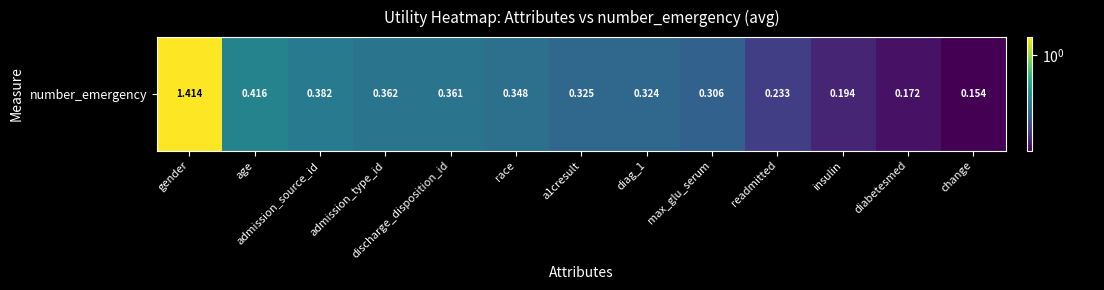

What is the average value?

0.4